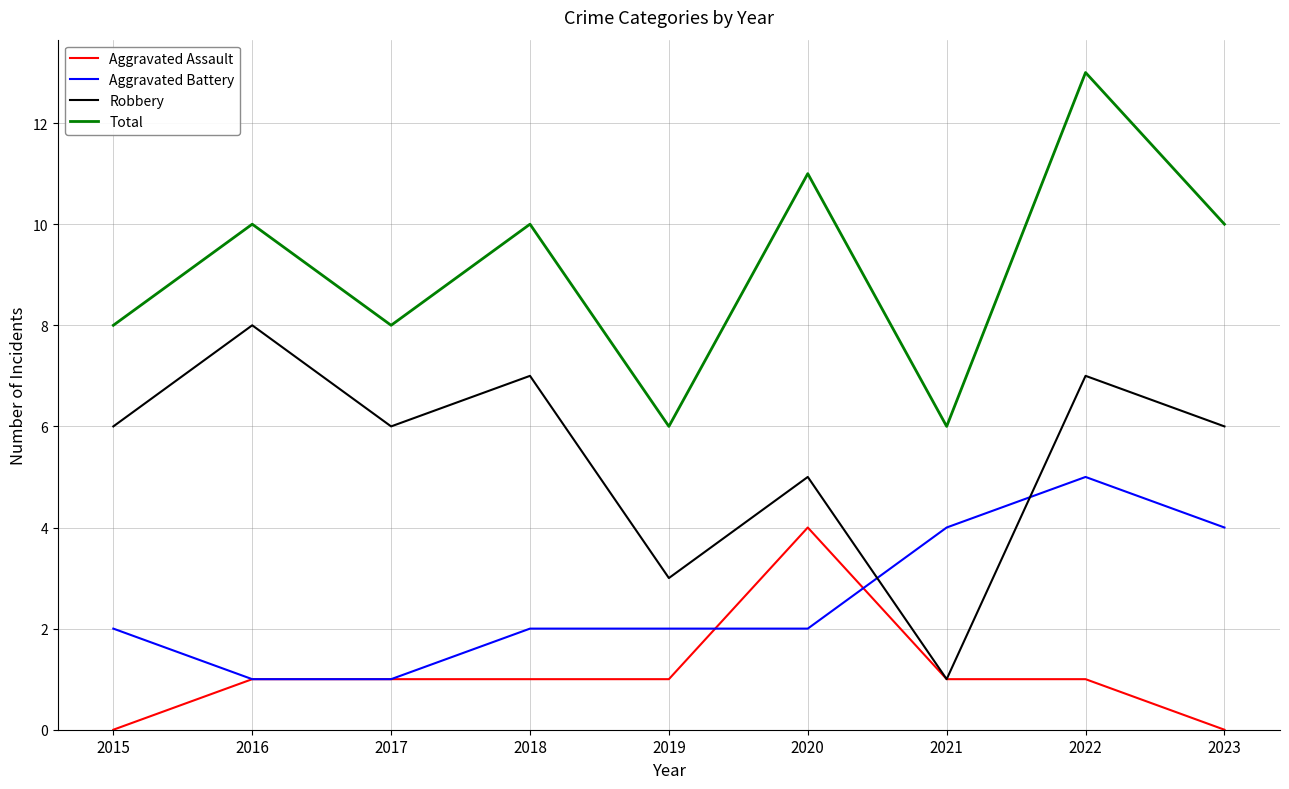

Between 2019 and 2020, which series saw the biggest shift?

Total